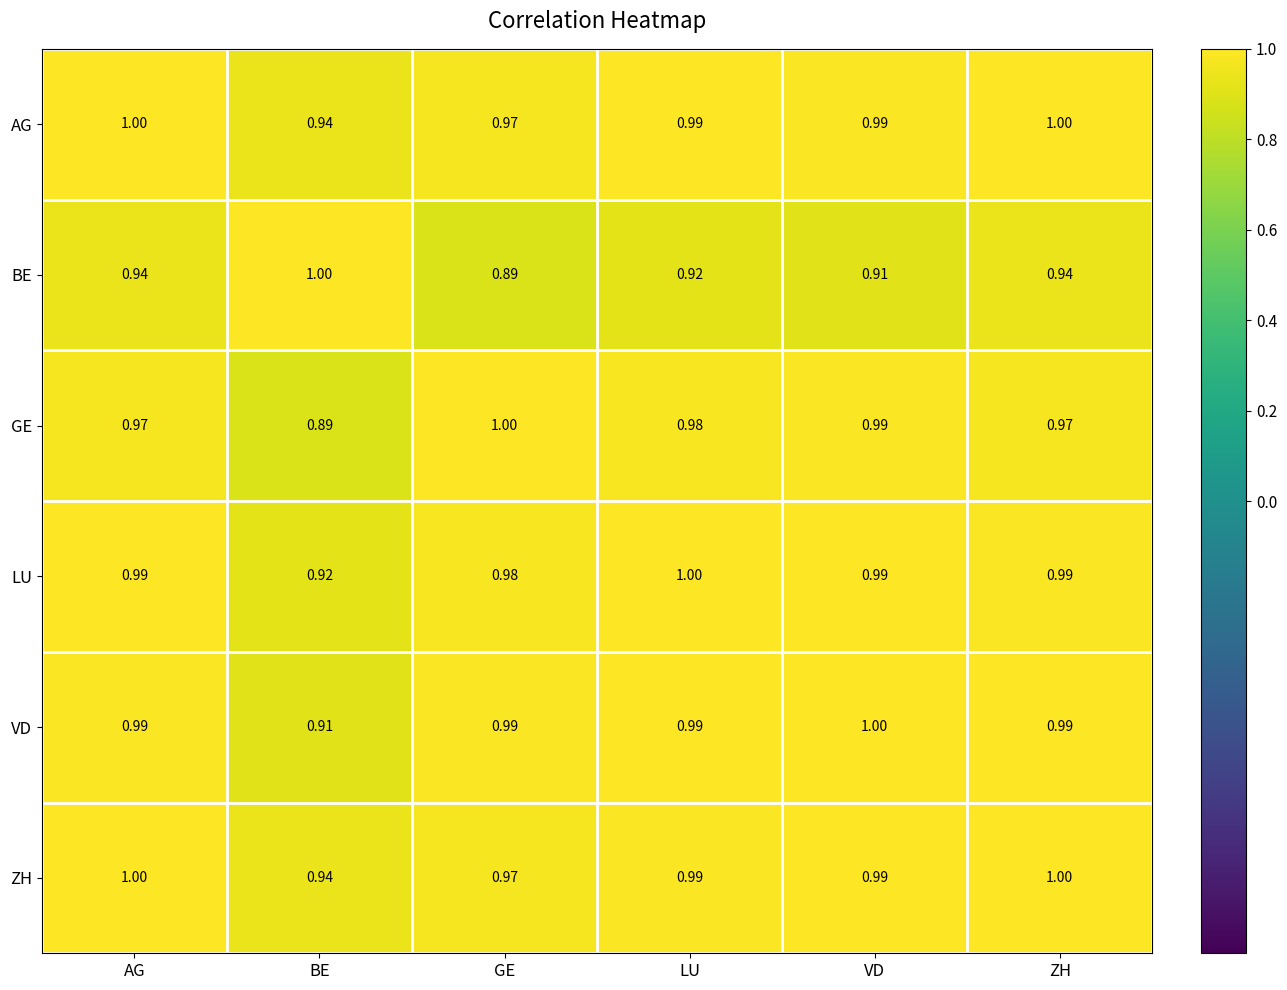

Where is VD nearest to the value 0?

BE